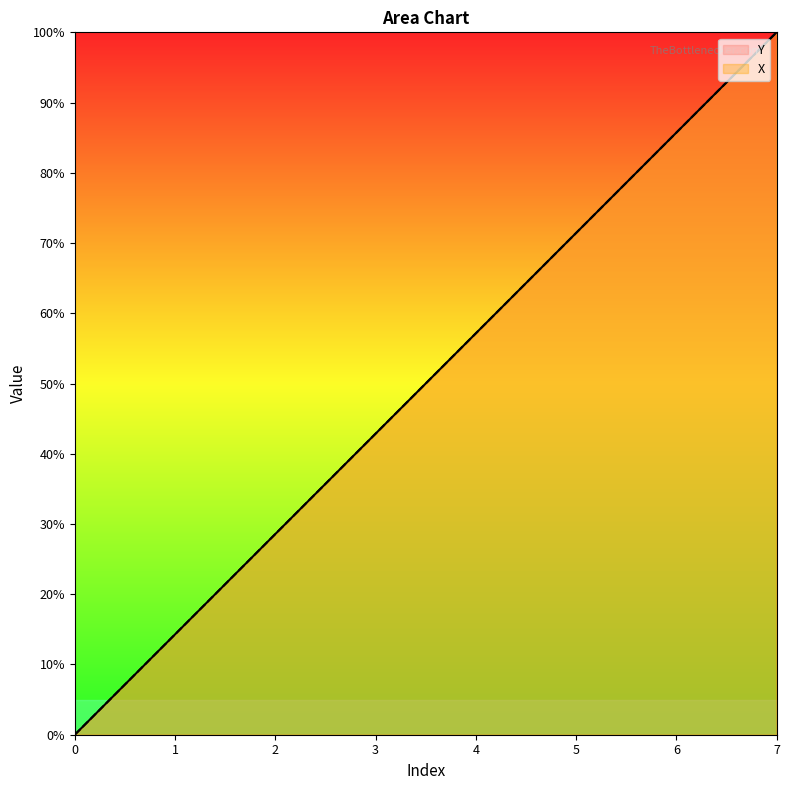

True or false: Y and X cross at least once.

False